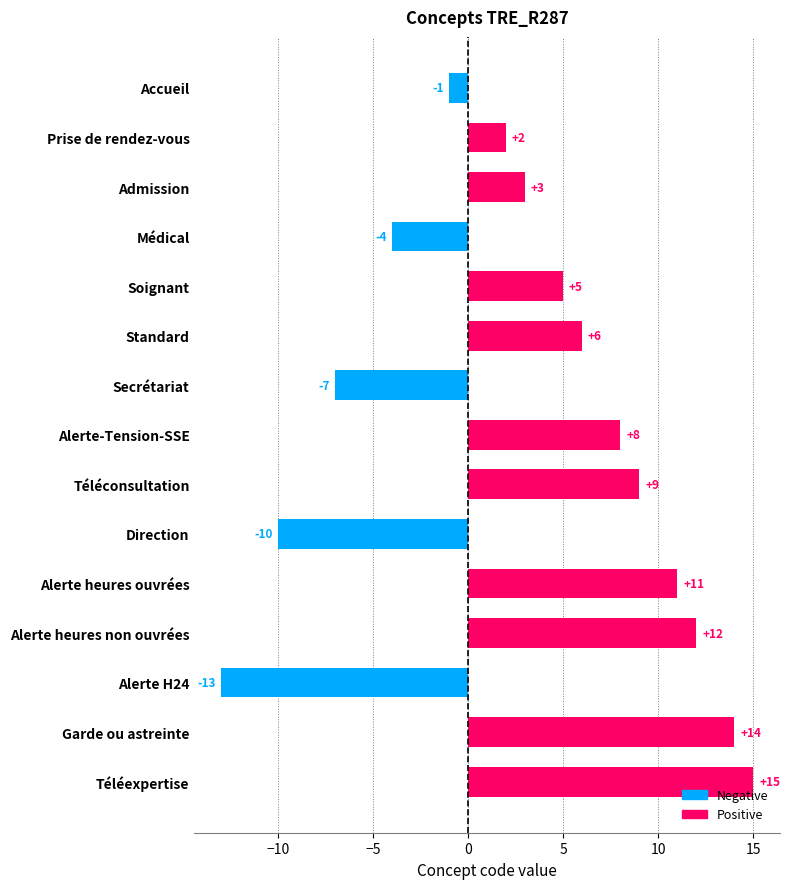

Reading top to bottom, list all the values displayed in this chart.

Accueil=-1	Prise de rendez-vous=2	Admission=3	Médical=-4	Soignant=5	Standard=6	Secrétariat=-7	Alerte-Tension-SSE=8	Téléconsultation=9	Direction=-10	Alerte heures ouvrées=11	Alerte heures non ouvrées=12	Alerte H24=-13	Garde ou astreinte=14	Téléexpertise=15